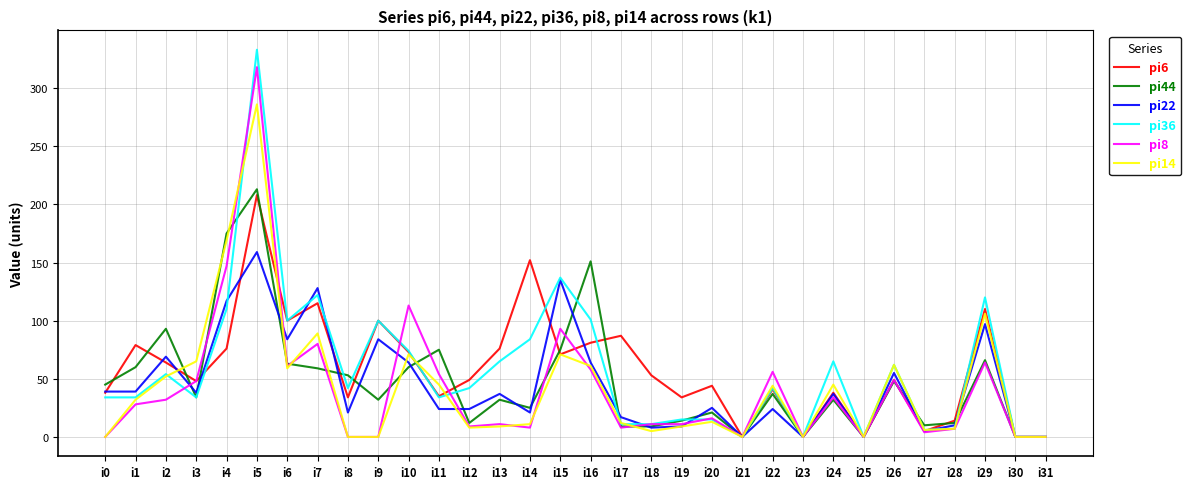

What is the greatest value displayed?

333